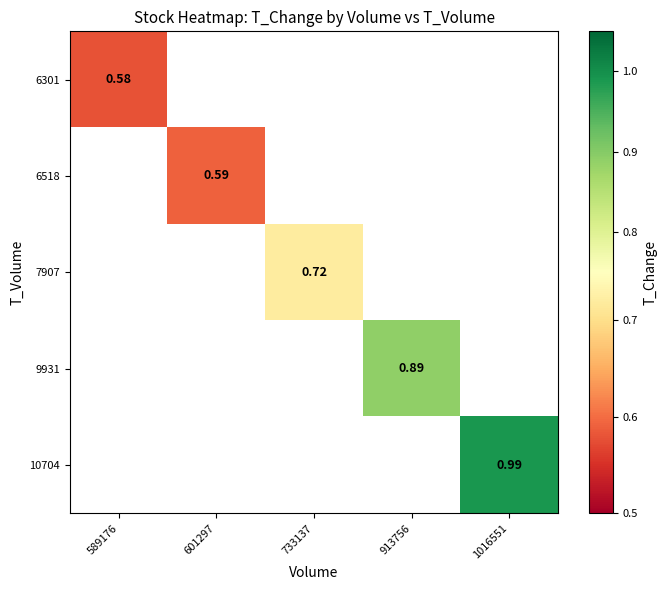

Is the value of 10704 at 733137 greater than the value of 9931 at 913756?

No